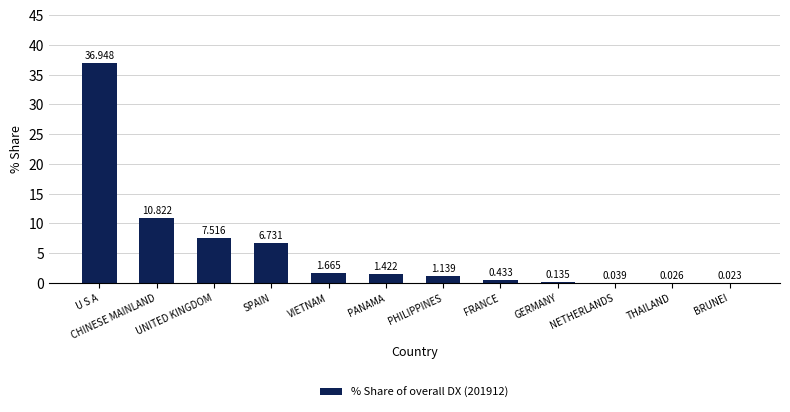

What is the difference between the values at VIETNAM and FRANCE?

1.2